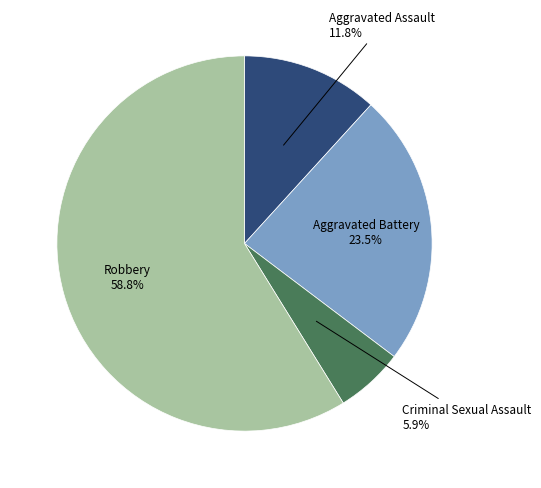

Is there a majority slice in this chart?

Yes